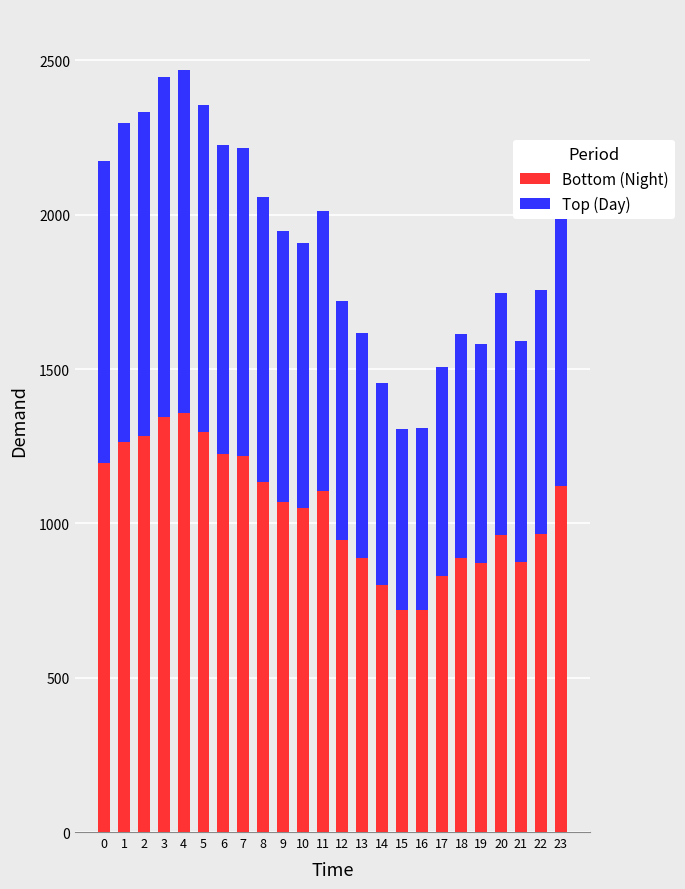

The value of Bottom (Night) at 2 is 1857.1. True or false?

False